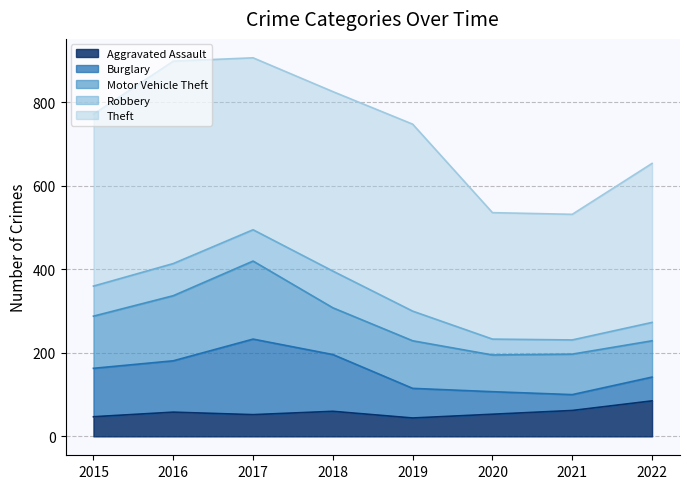

Between 2015 and 2018, which is larger?

2018